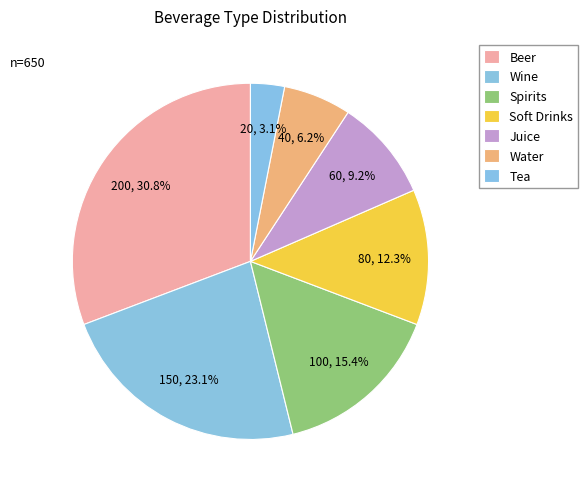

Which has a higher value, Wine or Juice?

Wine